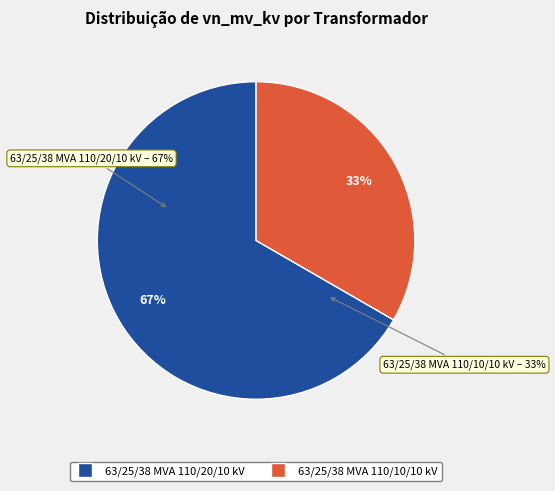

What is the total percentage of 63/25/38 MVA 110/20/10 kV and 63/25/38 MVA 110/10/10 kV?

100.0%